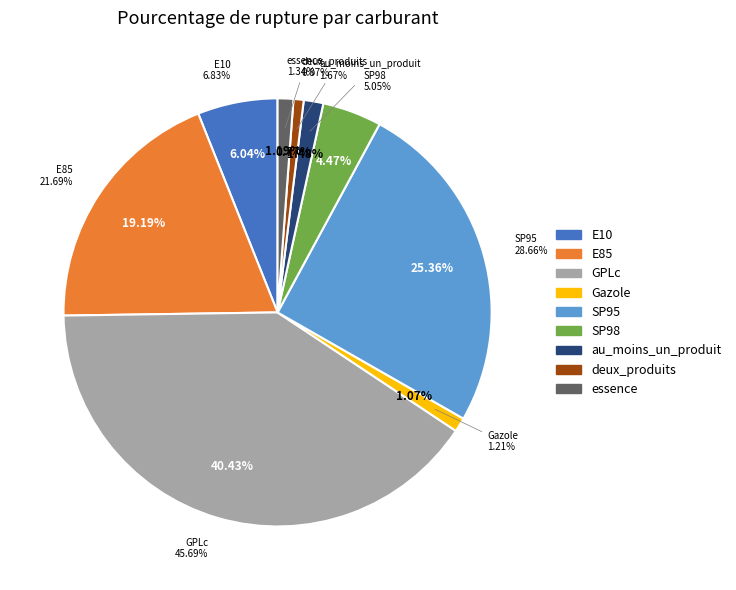

To the nearest percent, what is the average slice percentage?

11%